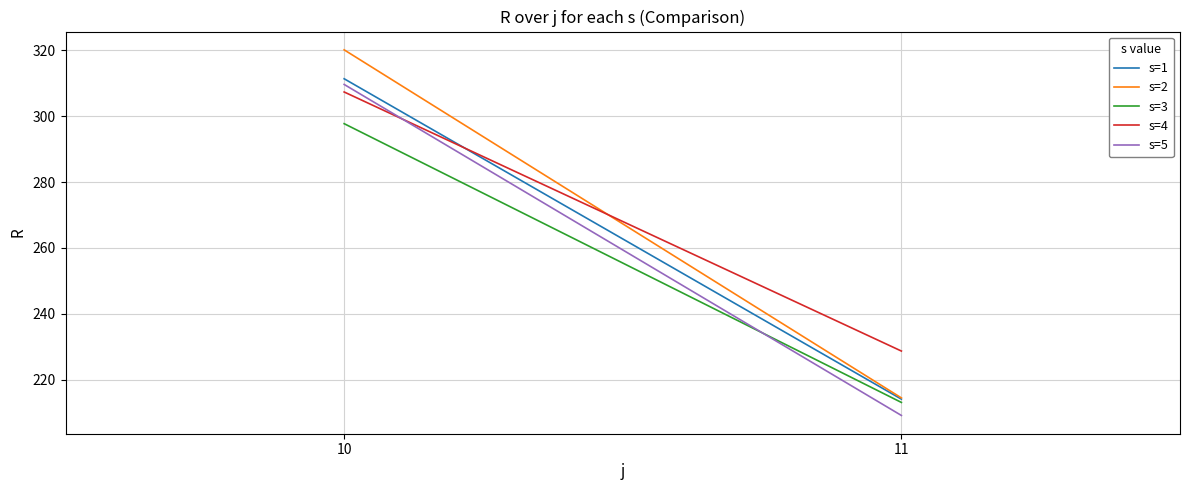

At 11, list the series in order from smallest to largest.

s=5, s=3, s=1, s=2, s=4